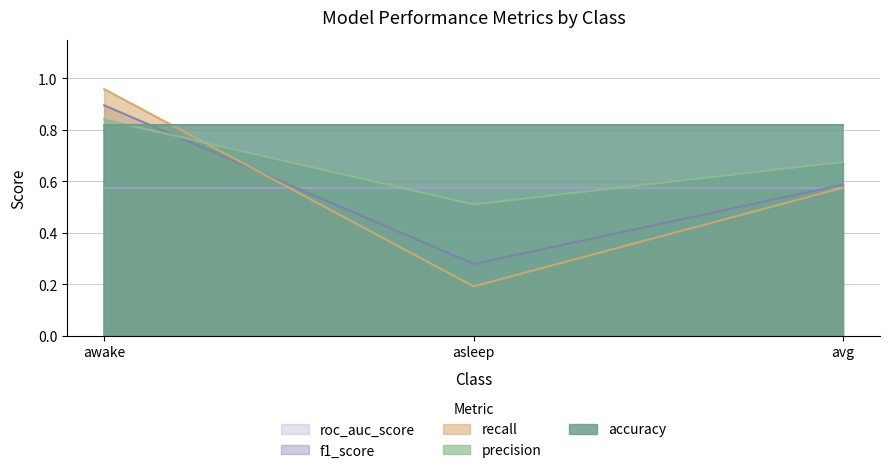

Which has a higher value, avg or asleep?

avg